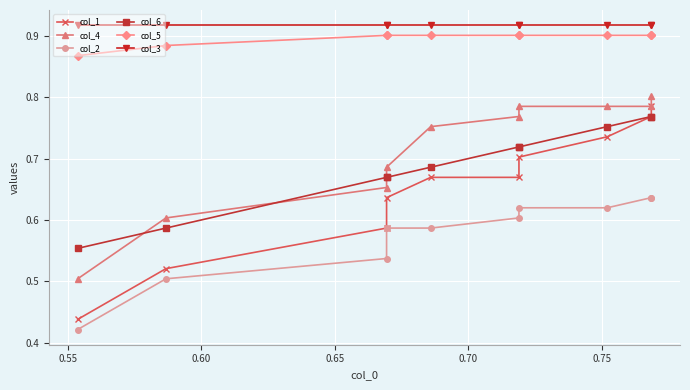

True or false: col_5 and col_4 intersect in this chart.

False